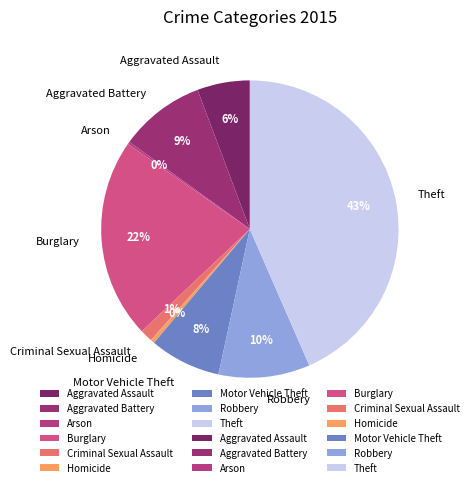

The Burglary slice represents 9% of the pie. True or false?

False